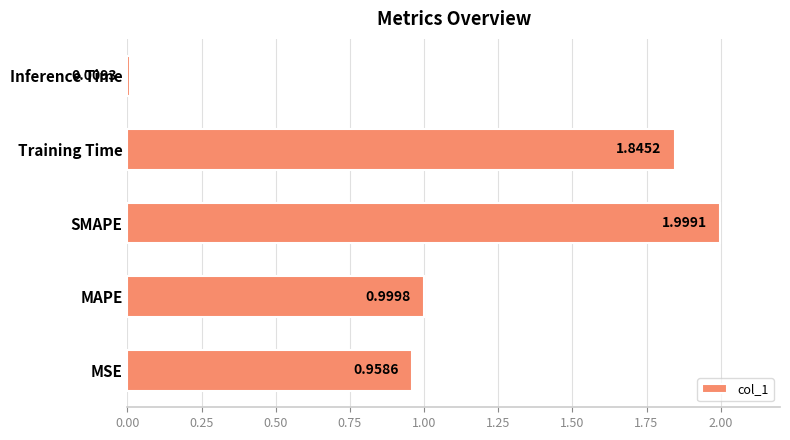

What is the greatest value displayed?

2.0